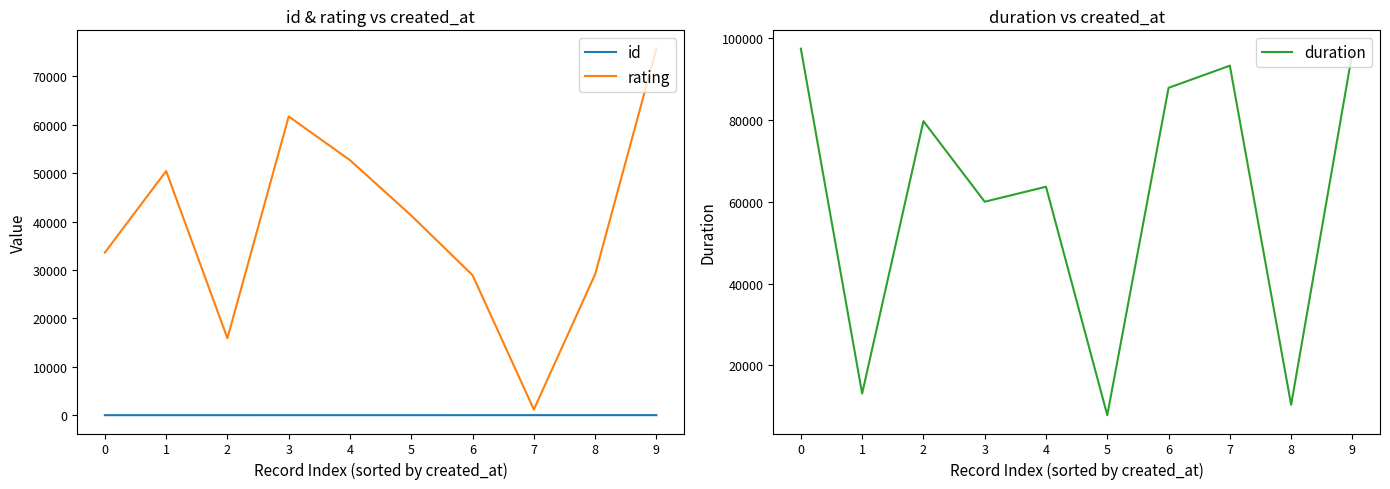

Which series has the largest range (max minus min)?

duration